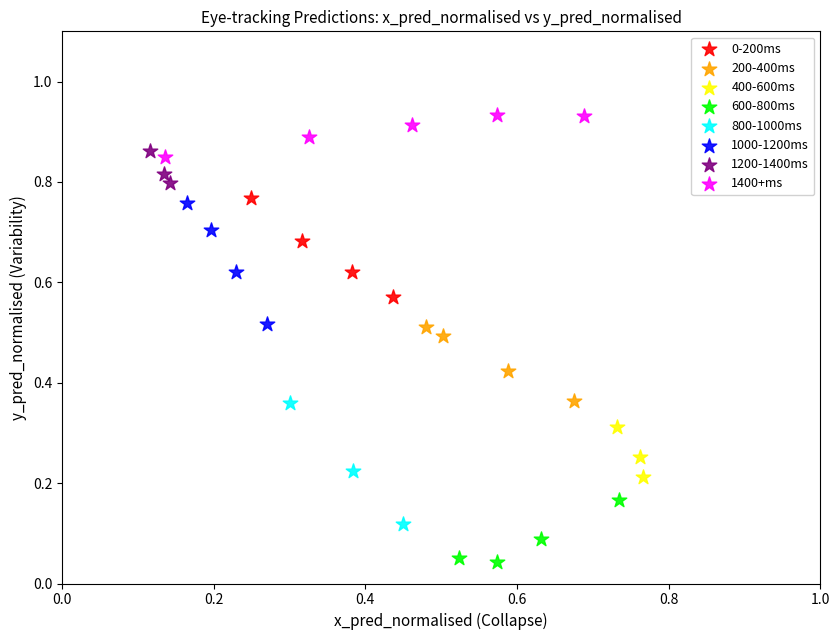

Which series contains the highest Y value?

1400+ms